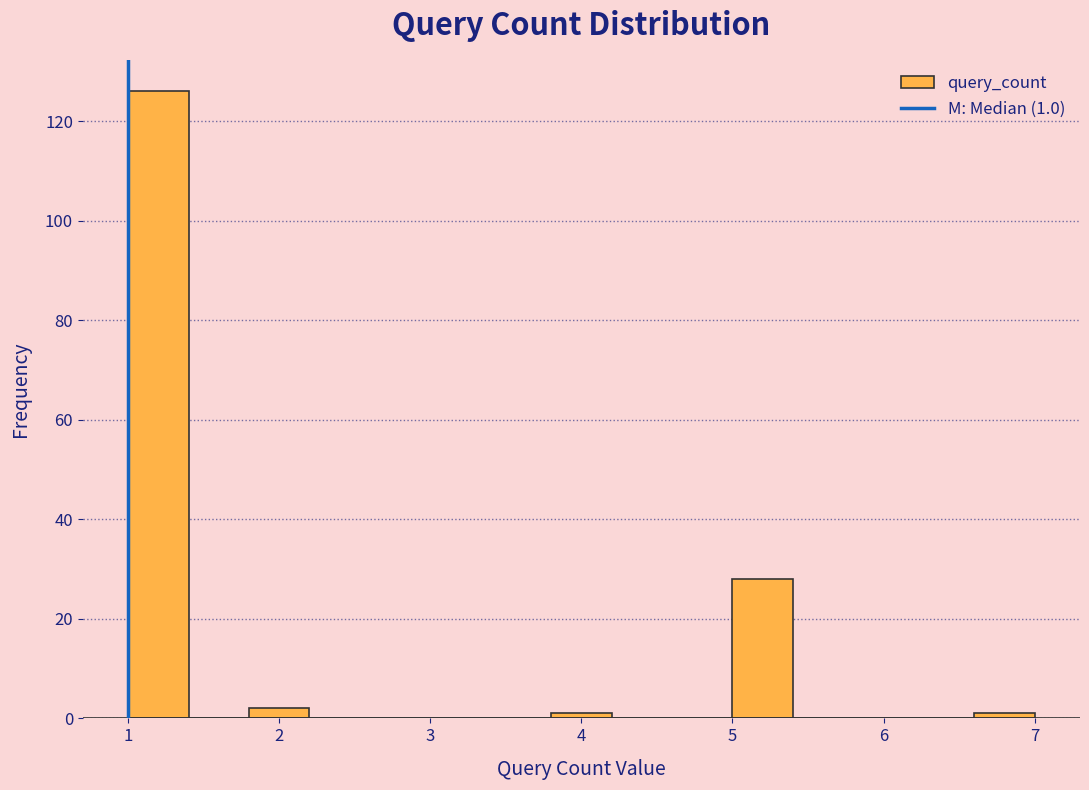

Which range on the x-axis has the tallest bar?

1.0 to 1.4